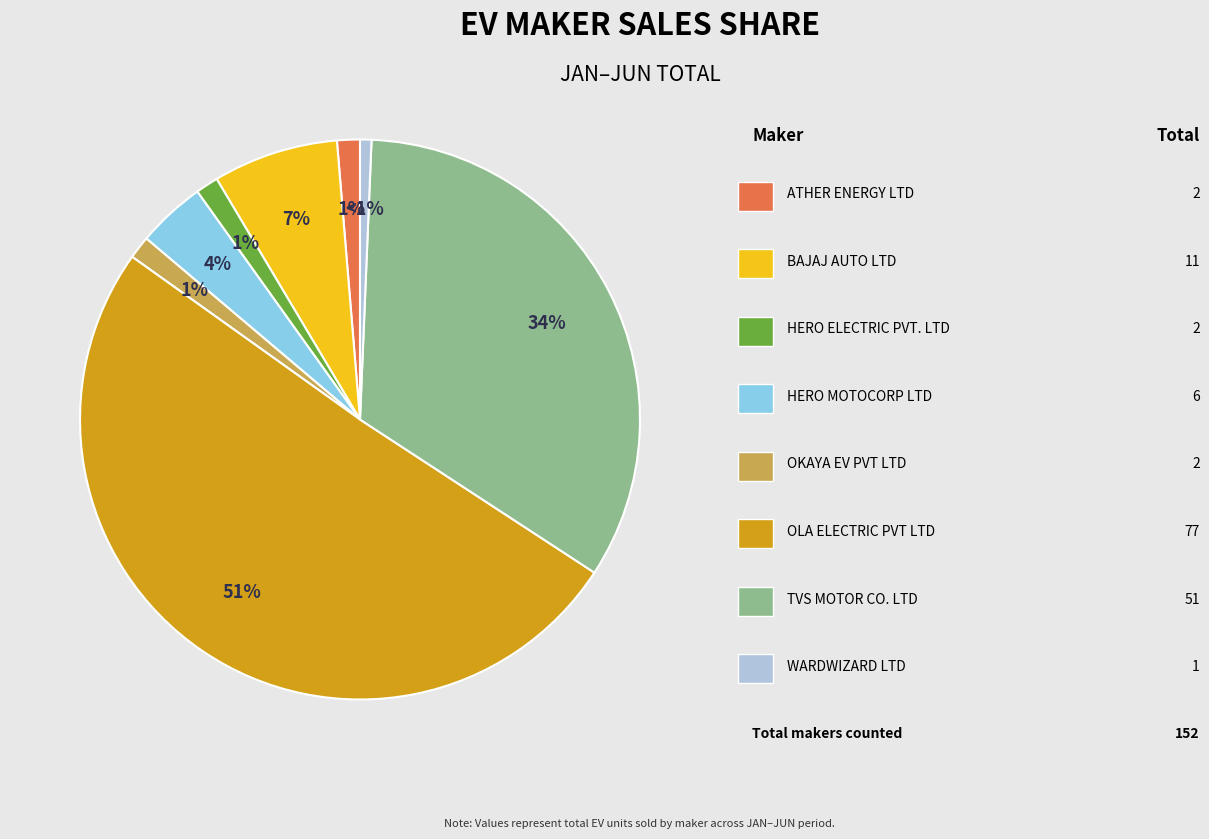

To the nearest percent, what is the difference between the largest and smallest slice percentages?

50%